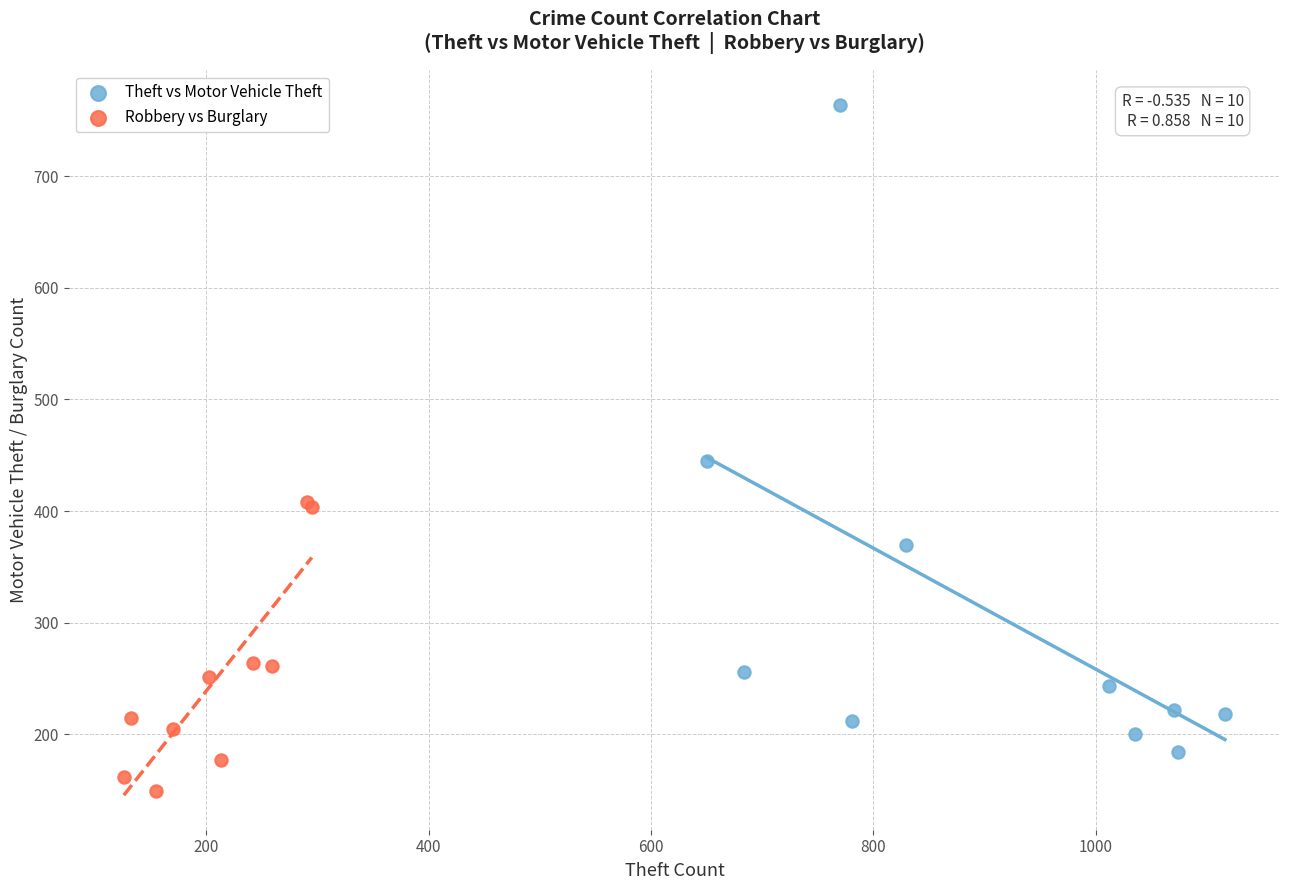

What are all the series names shown in the legend?

Theft vs Motor Vehicle Theft, Robbery vs Burglary